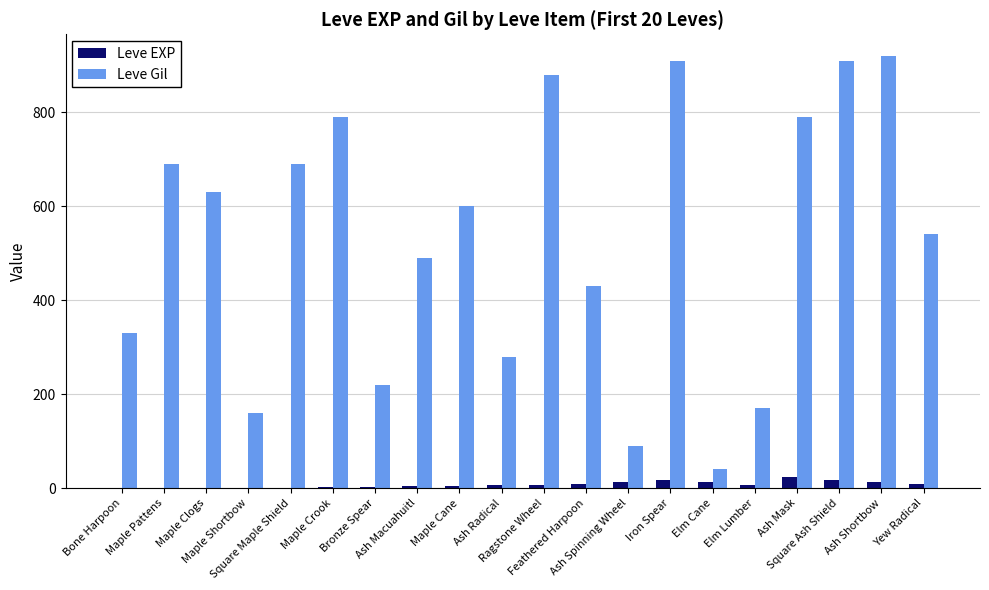

What is the highest value of the Leve EXP series?

24